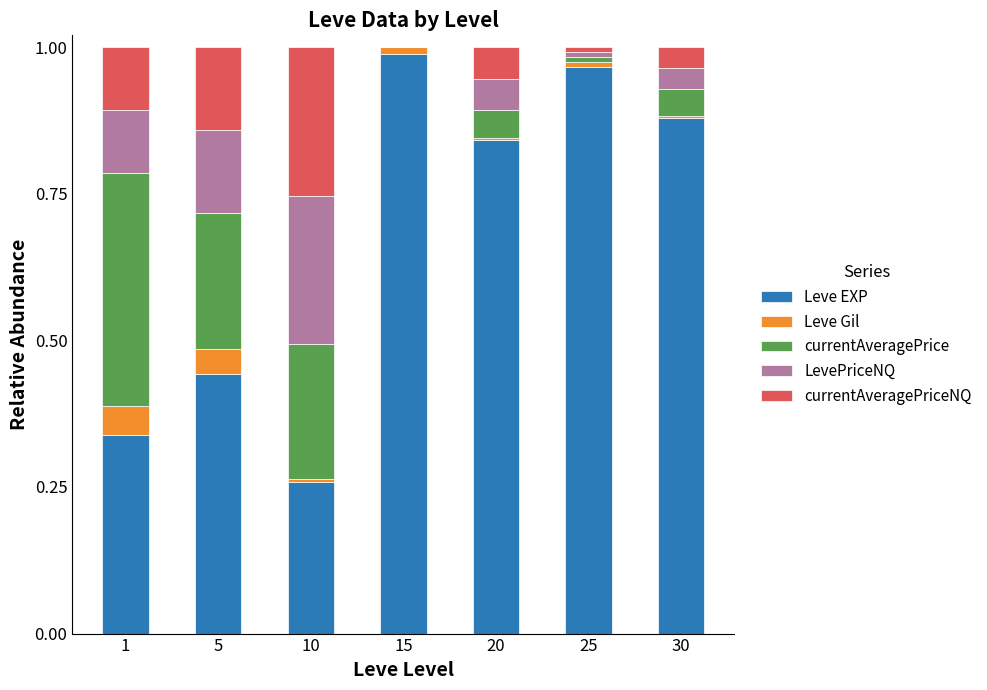

What is the sum of all Leve EXP values?

4.7